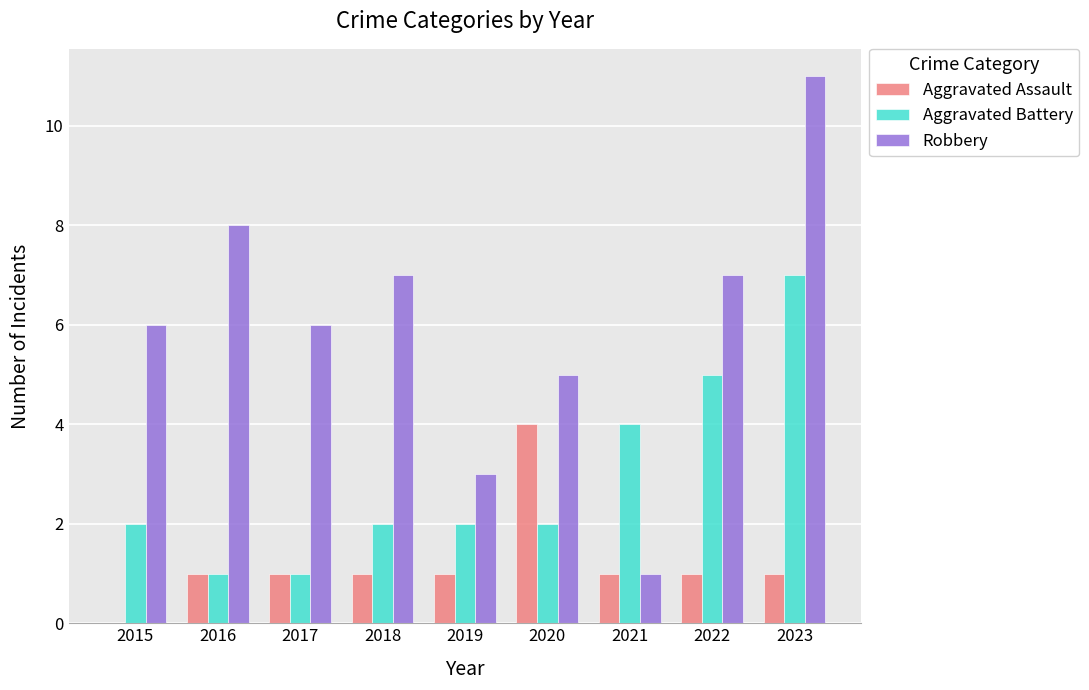

What is the maximum value for Aggravated Assault?

4